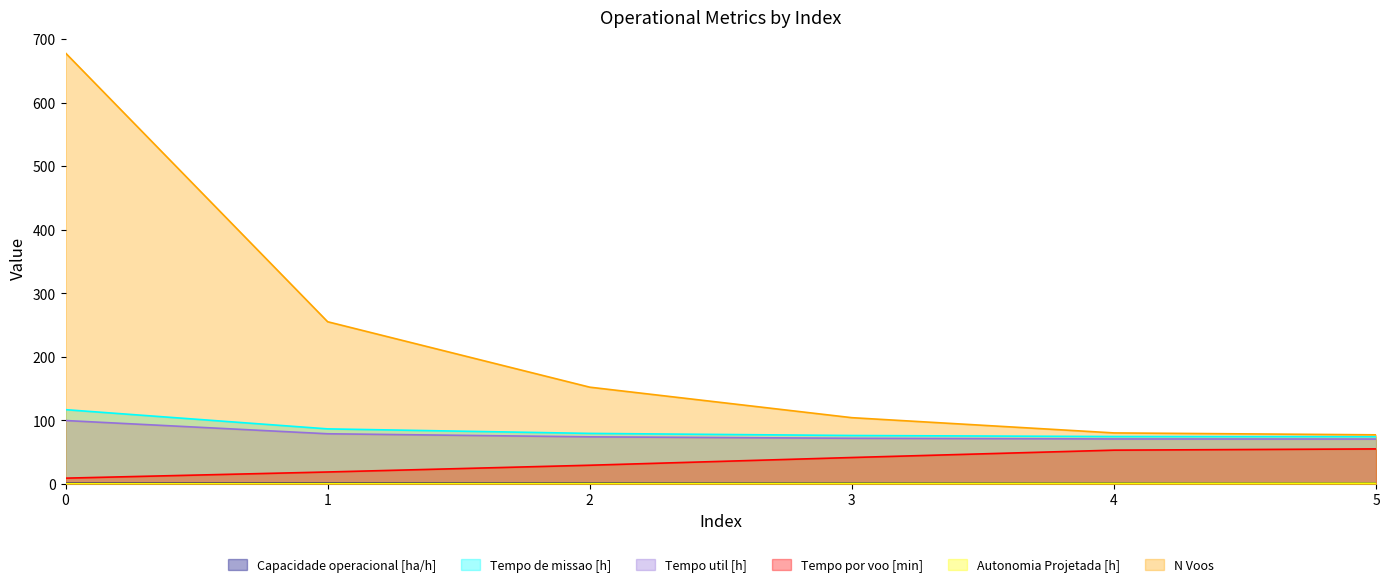

How many lines are shown in the chart?

6